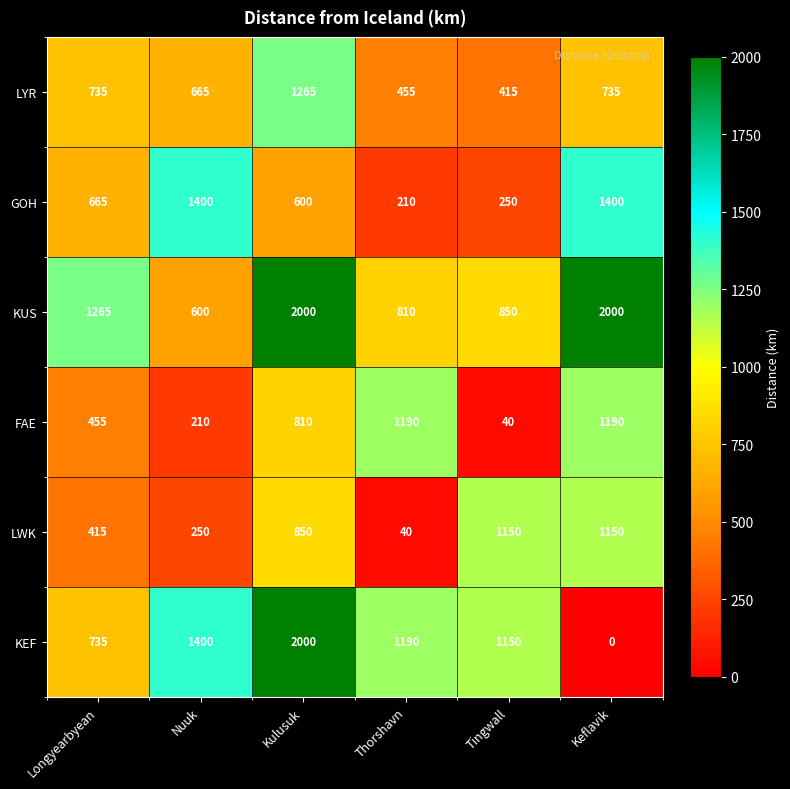

What is the difference between the KUS values at Thorshavn and Longyearbyean?

455